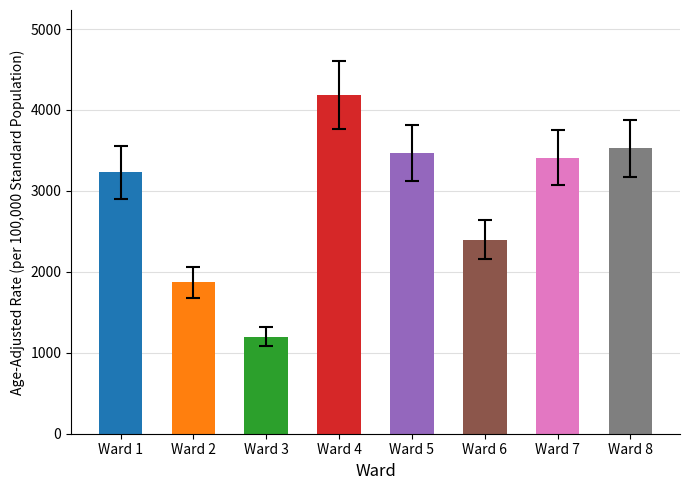

Reading left to right, extract all data points from this chart.

Ward 1=3227.9	Ward 2=1869.0	Ward 3=1200.3	Ward 4=4188.0	Ward 5=3463.0	Ward 6=2398.7	Ward 7=3408.8	Ward 8=3528.2